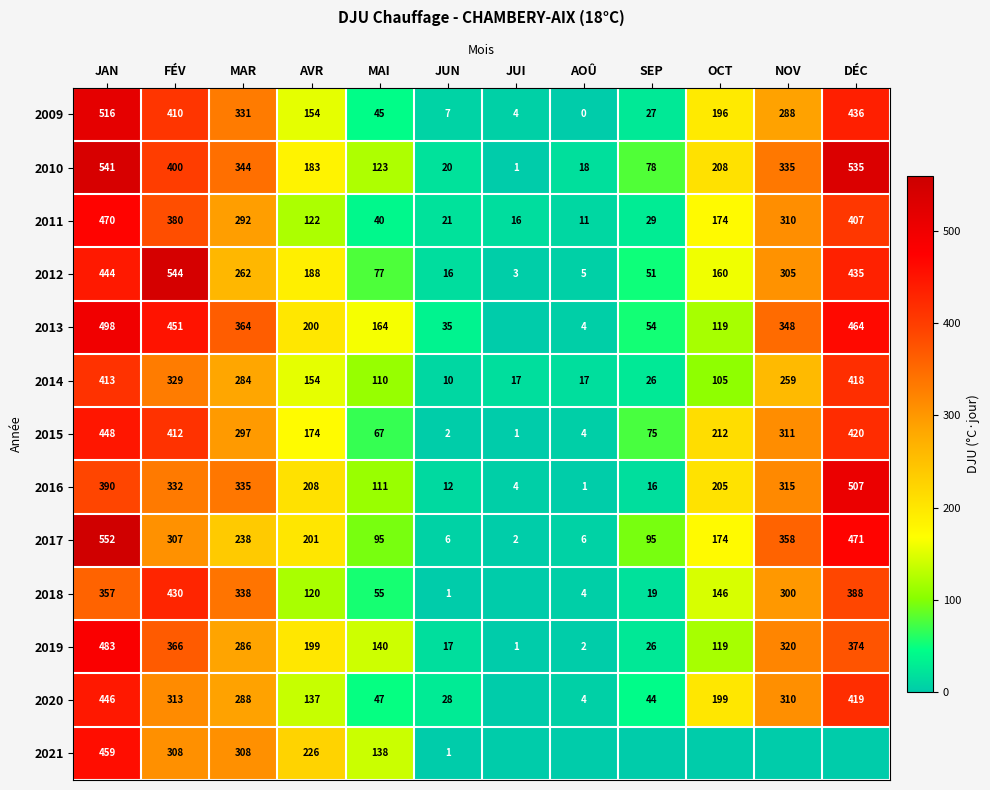

True or false: 2010 has a value of 764 at DÉC.

False